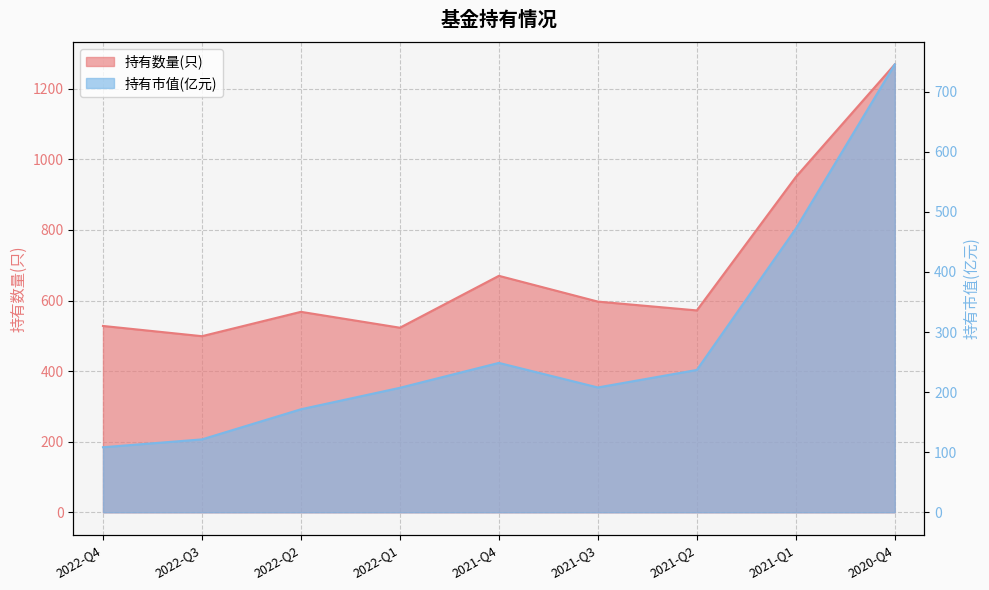

What is the average value of the 持有市值(亿元) series?

279.9